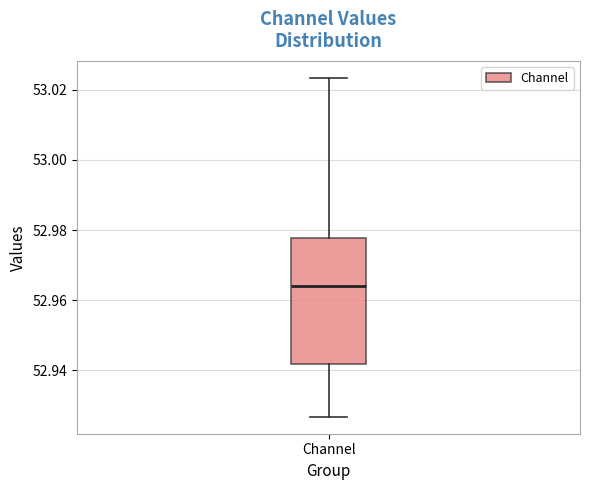

Read this box plot against the y-axis: the position of the median line, the range covered by the box, and the ends of both whiskers. The values are not printed on the chart, so give them approximately, as read against the axis.

median 52.964, box 52.942 to 52.978, whiskers 52.926 to 53.024